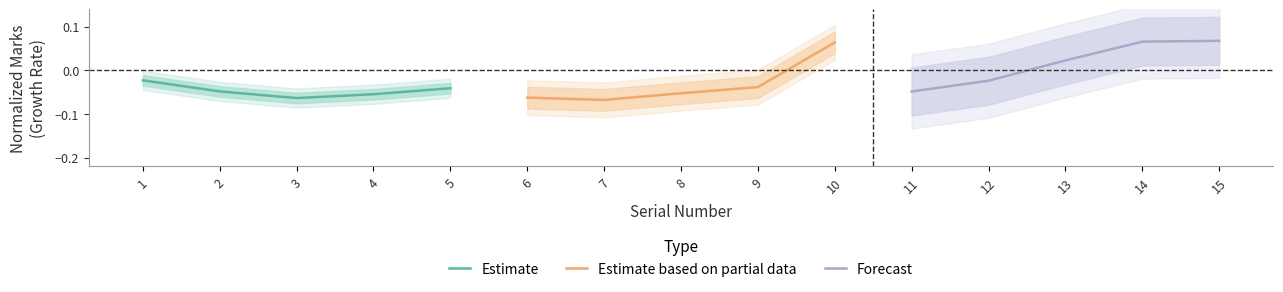

Which series has the largest total across all categories?

Forecast